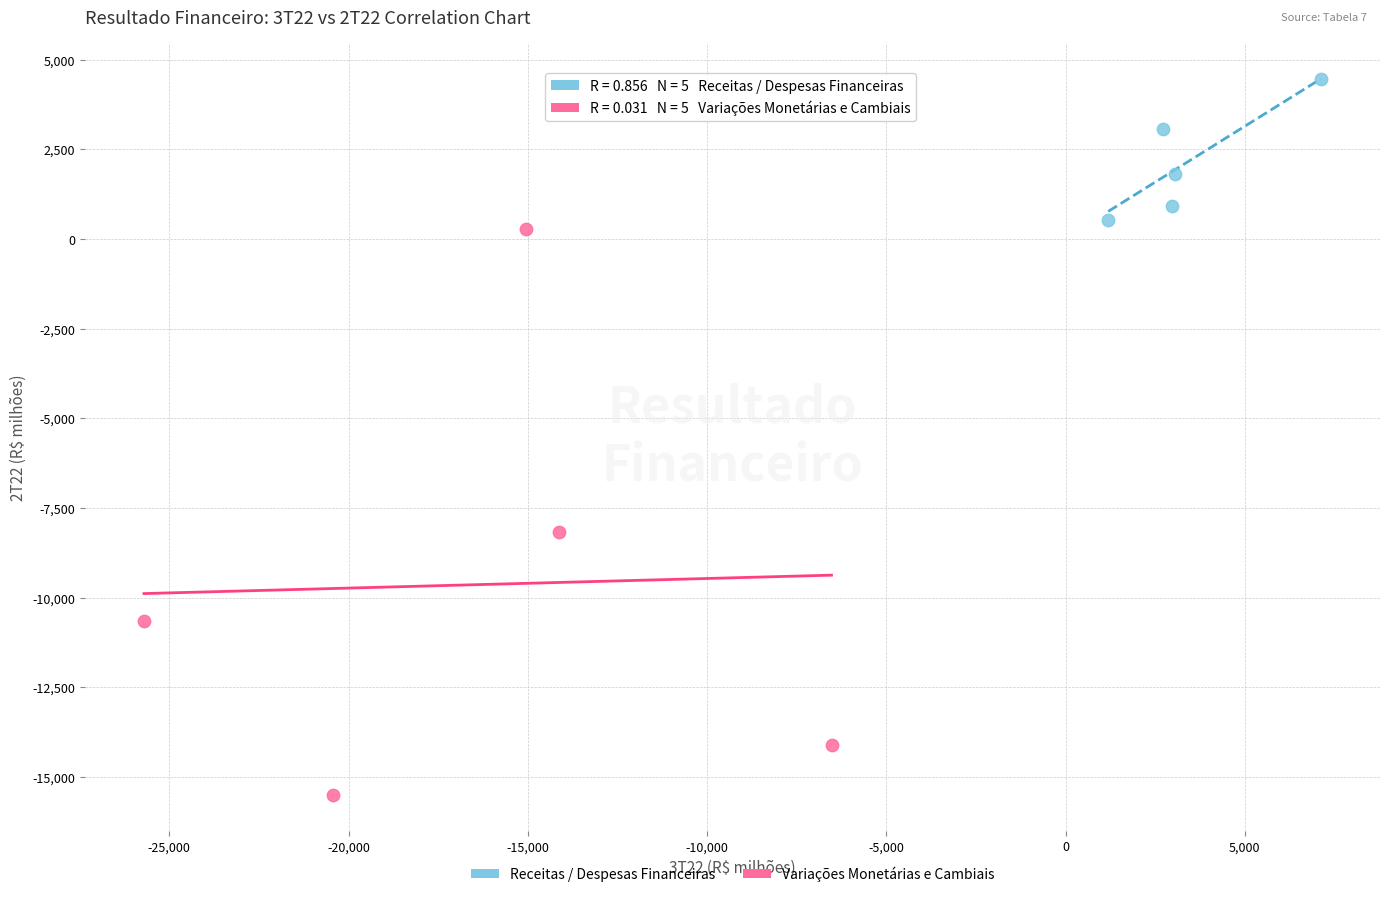

Which series has the widest spread of Y values?

Variações Monetárias e Cambiais